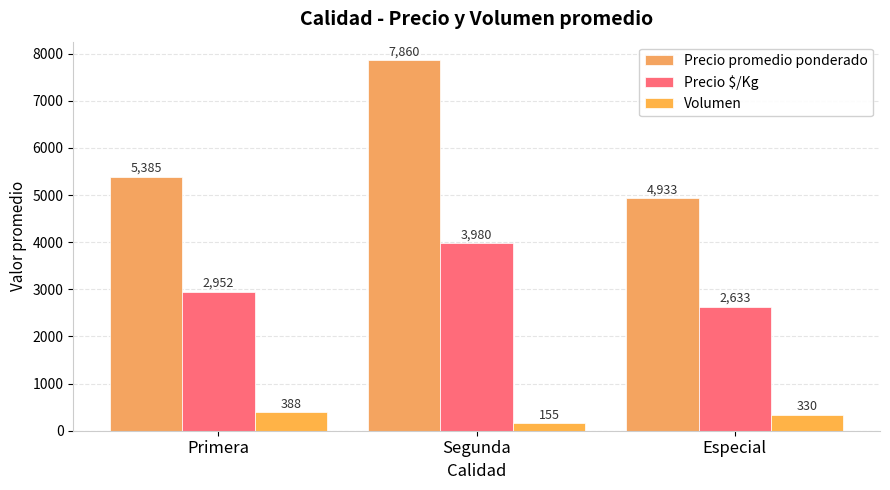

Reading right to left, extract all data points from this chart.

Precio promedio ponderado: 4933	7860	5385
Precio $/Kg: 2633	3980	2952
Volumen: 330	155	388